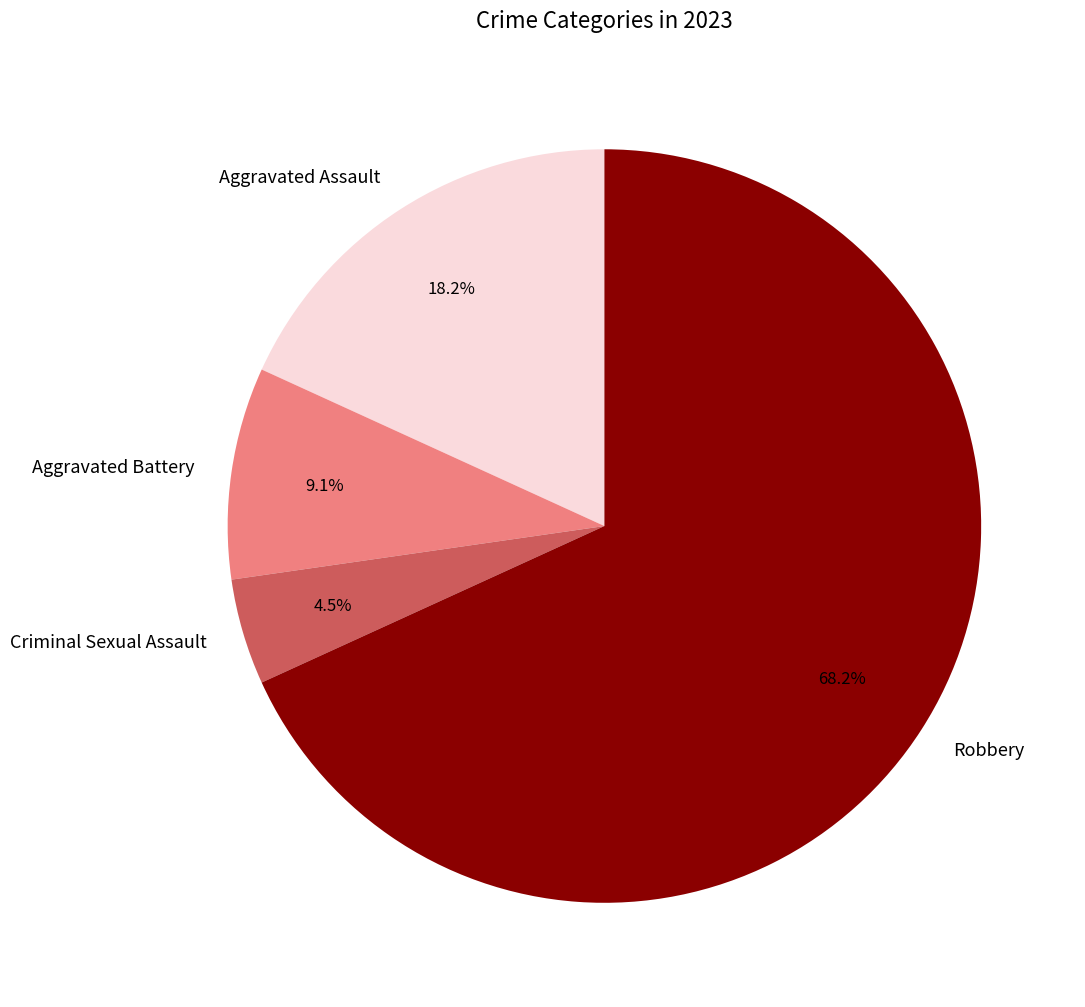

What is the total percentage of Aggravated Battery and Robbery?

77.3%